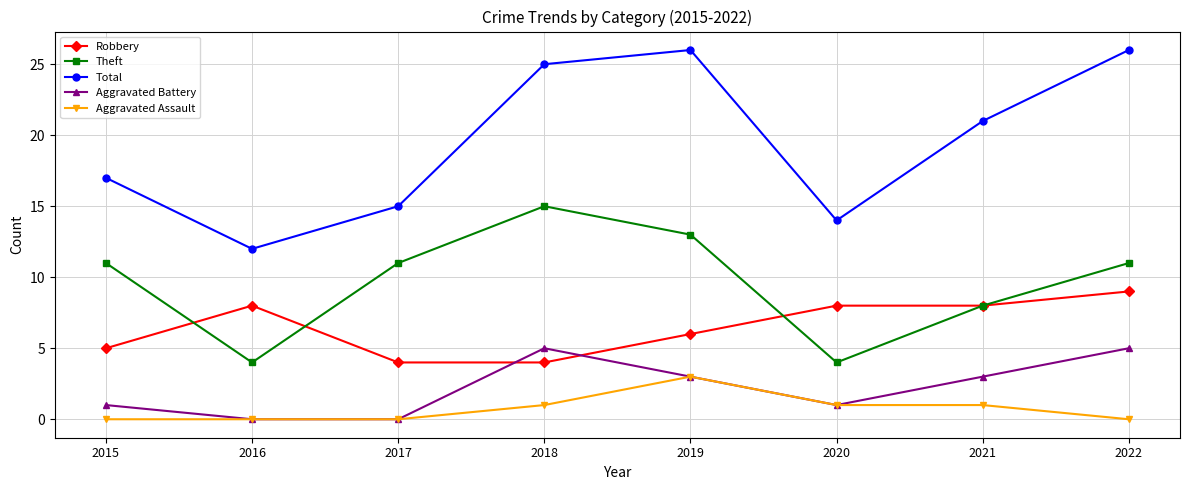

Which series has the largest total across all categories?

Total